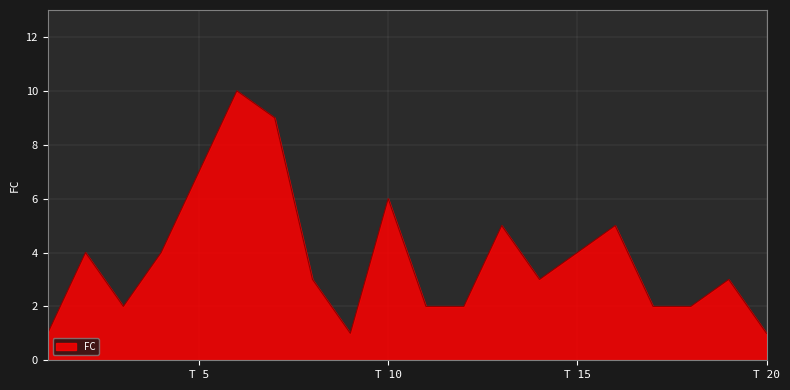

What is the difference between the maximum and minimum values?

9